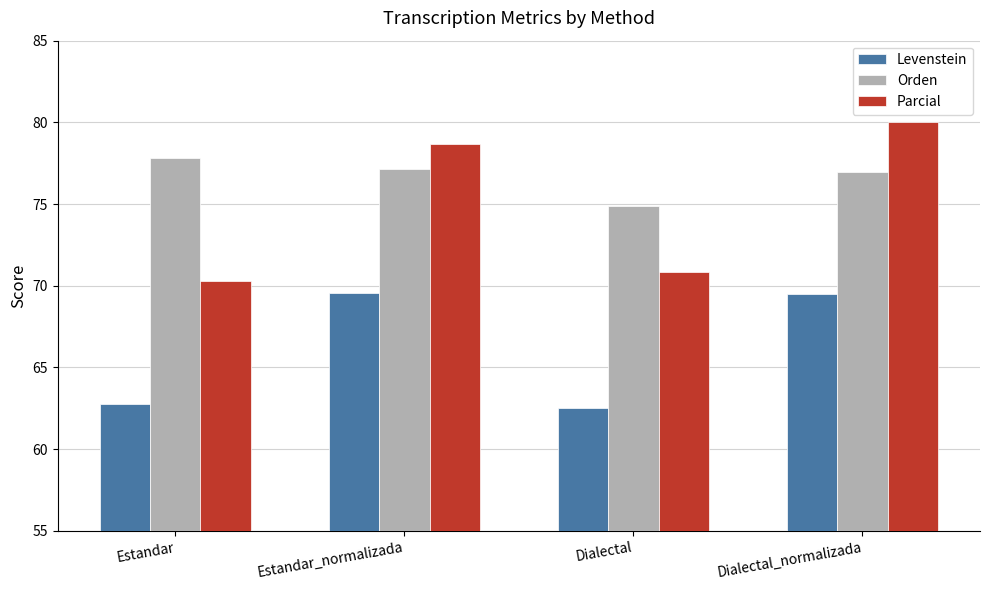

How many data points in Levenstein are less than 69?

2